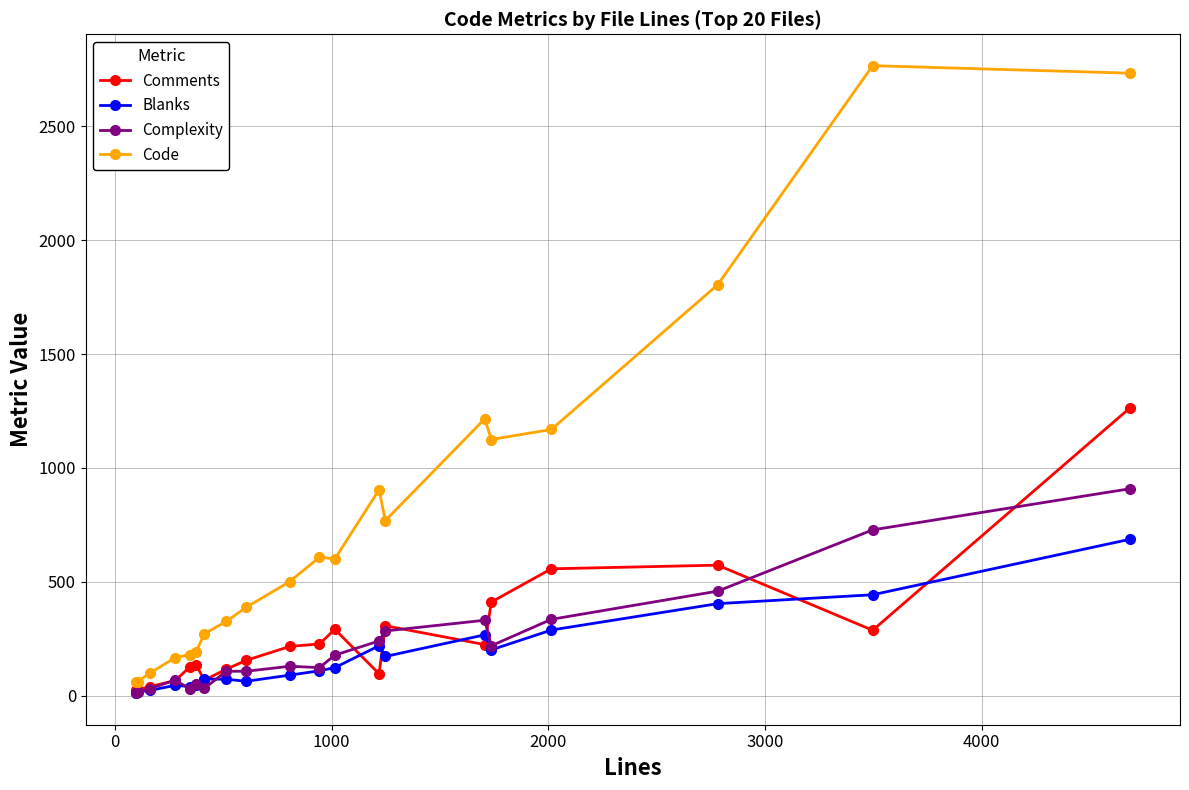

Rank the series by their maximum value, from highest to lowest.

Code, Comments, Complexity, Blanks